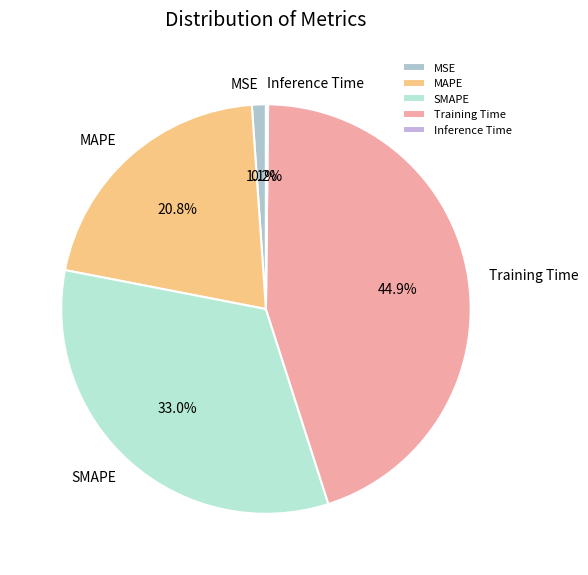

Combined, do MSE and Training Time account for over 50%?

No